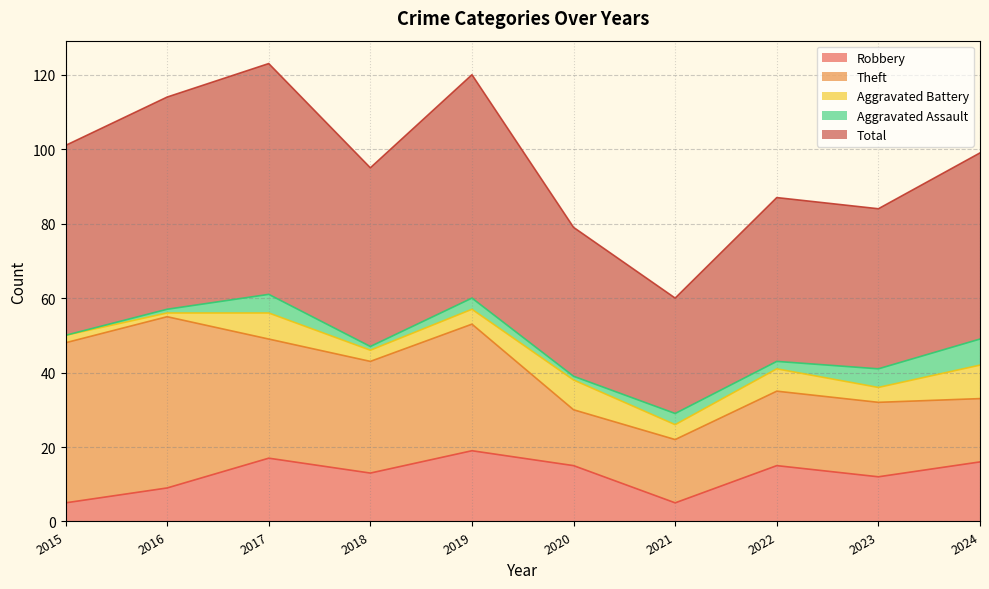

What is the total value across all series at 2021?

60